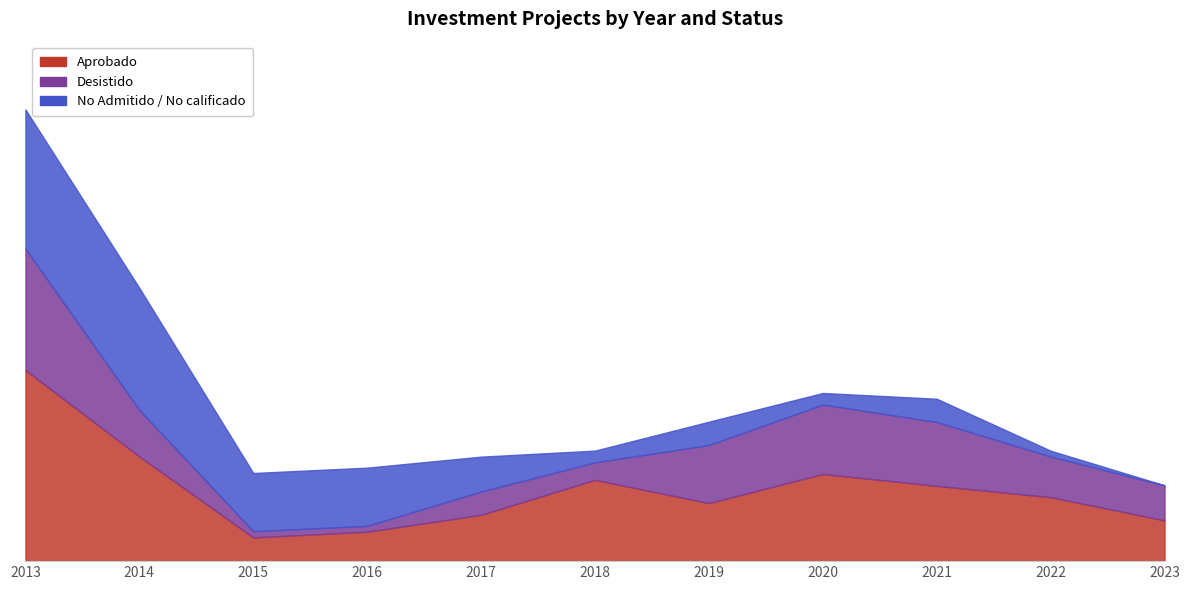

What is the difference between the maximum and second lowest values in the Desistido series?

4